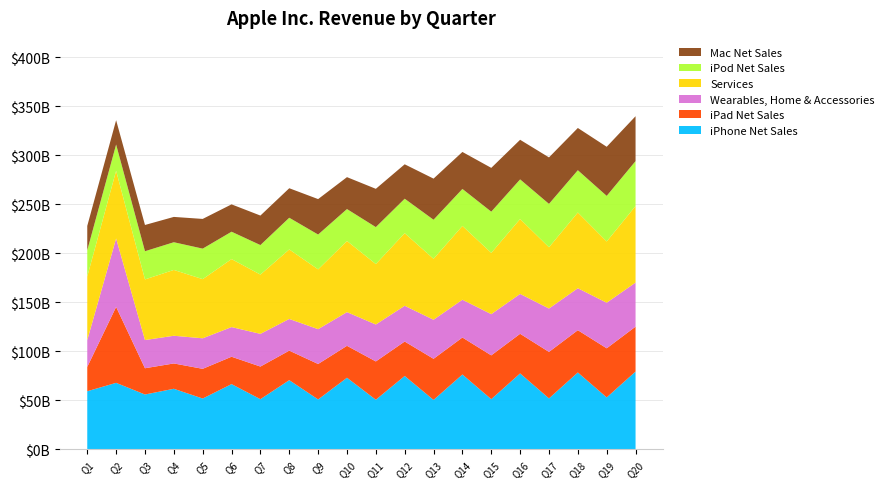

Reading left to right, what are all the values shown in this chart?

iPhone Net Sales: 0=59.3	1=67.8	2=56.0	3=61.8	4=51.8	5=66.6	6=51.2	7=70.6	8=50.9	9=73.0	10=50.6	11=74.9	12=50.4	13=76.4	14=51.2	15=77.5	16=52.0	17=78.5	18=53.0	19=79.4
iPad Net Sales: 0=24.8	1=77.5	2=26.8	3=25.9	4=30.3	5=27.9	6=33.3	7=30.1	8=36.2	9=32.6	10=39.1	11=35.1	12=42.0	13=37.8	14=44.7	15=40.4	16=47.4	17=43.1	18=50.1	19=45.8
Wearables, Home & Accessories: 0=27.4	1=69.8	2=28.8	3=28.3	4=31.2	5=30.3	6=33.4	7=32.3	8=35.5	9=34.4	10=37.7	11=36.5	12=39.9	13=38.6	14=42.1	15=40.7	16=44.3	17=42.8	18=46.5	19=45.0
Services: 0=64.9	1=69.1	2=61.9	3=67.2	4=60.4	5=69.4	6=60.5	7=71.0	8=61.0	9=72.6	10=61.7	11=74.2	12=62.2	13=75.3	14=62.5	15=76.5	16=62.6	17=77.3	18=62.6	19=78.2
iPod Net Sales: 0=26.8	1=26.8	2=28.8	3=28.3	4=31.2	5=27.9	6=30.1	7=32.3	8=35.5	9=32.6	10=37.7	11=35.1	12=39.9	13=37.8	14=42.1	15=40.4	16=44.3	17=43.1	18=46.5	19=45.8
Mac Net Sales: 0=24.8	1=24.8	2=26.8	3=25.9	4=30.3	5=27.9	6=30.1	7=30.1	8=36.2	9=32.6	10=39.1	11=35.1	12=42.0	13=37.8	14=44.7	15=40.4	16=47.4	17=43.1	18=50.1	19=45.8